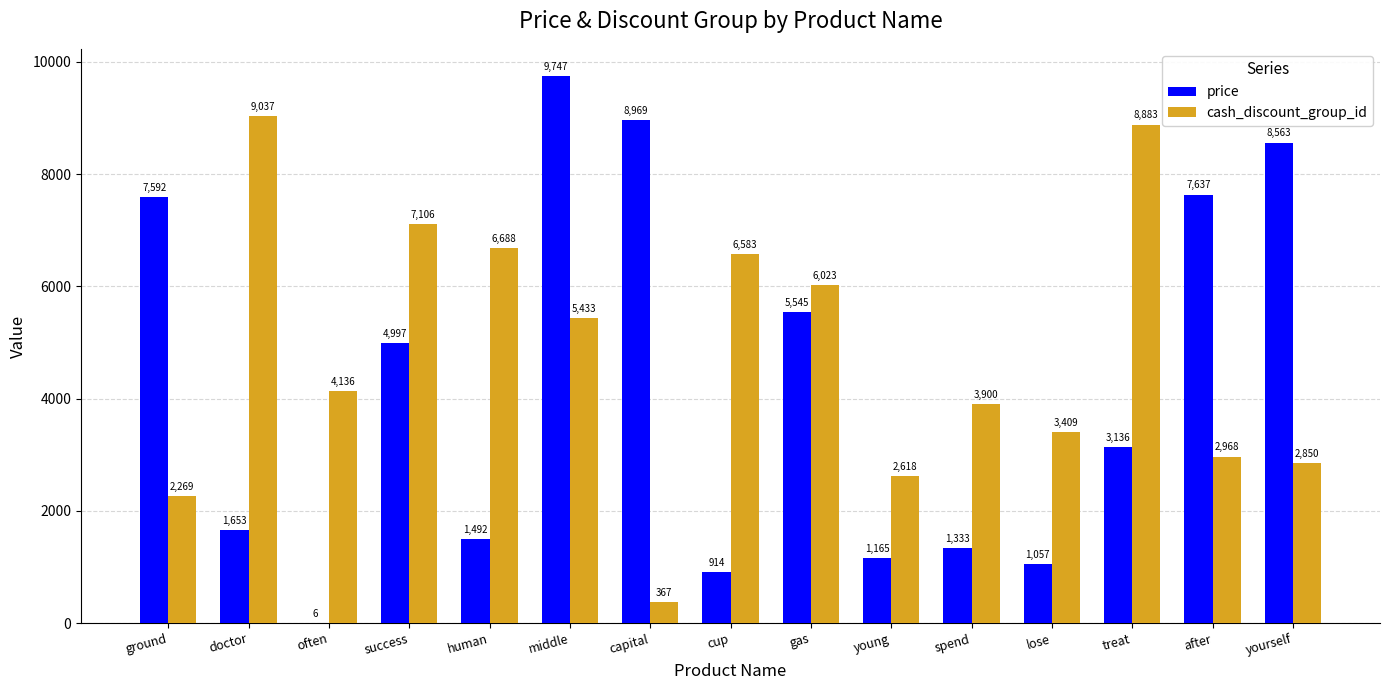

Which label corresponds to the largest value in the chart?

middle